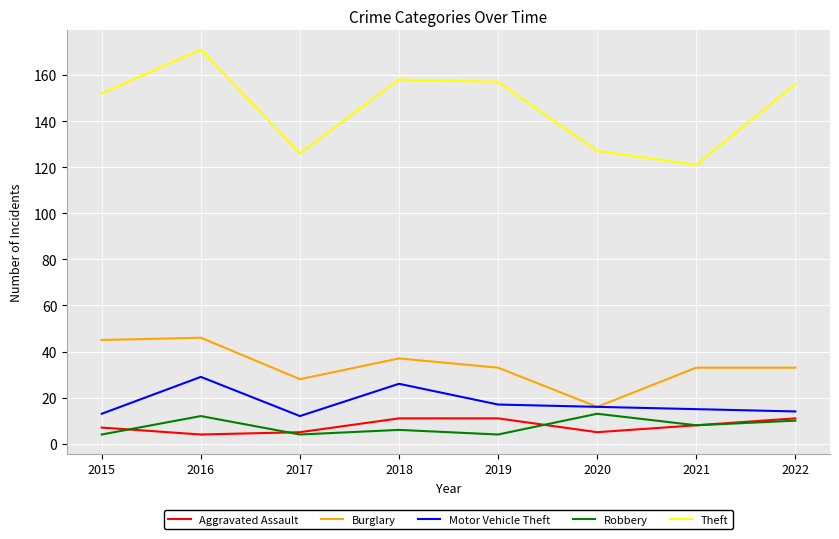

What is the greatest value displayed?

171